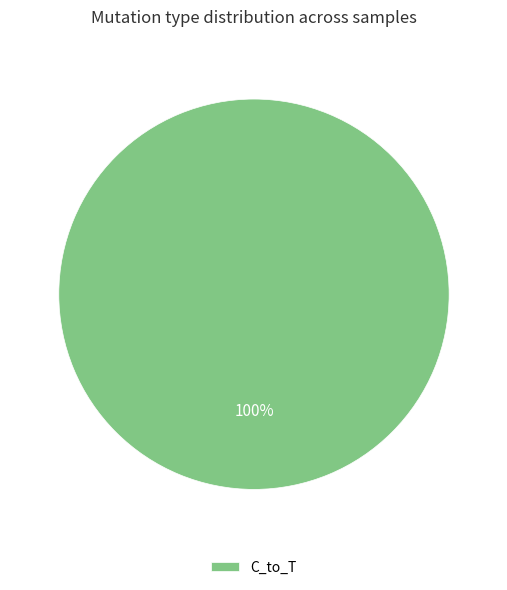

Is there any slice that represents more than half of the pie?

Yes